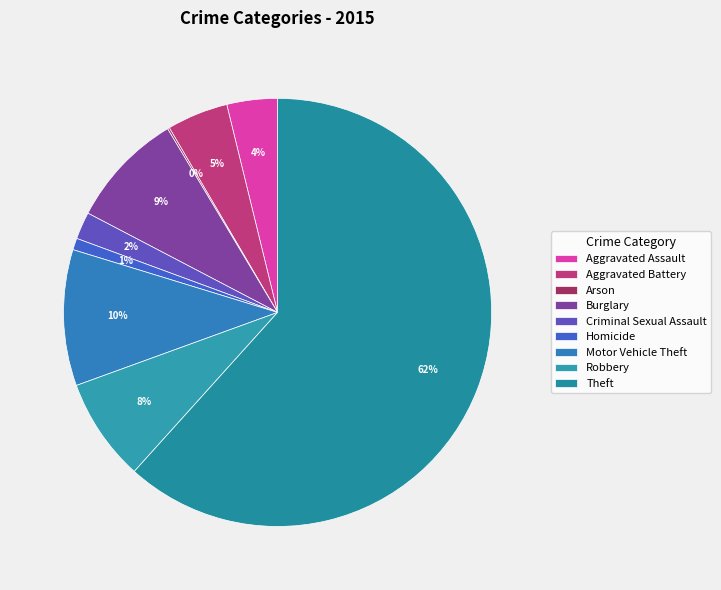

How many slices are in this pie chart?

9